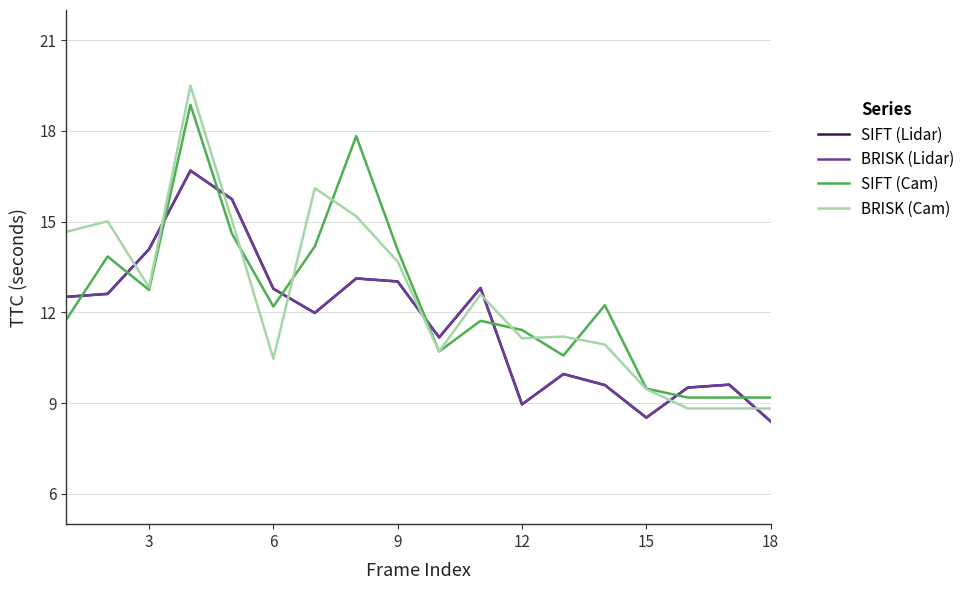

What is the lowest value of the BRISK (Cam) series?

8.8